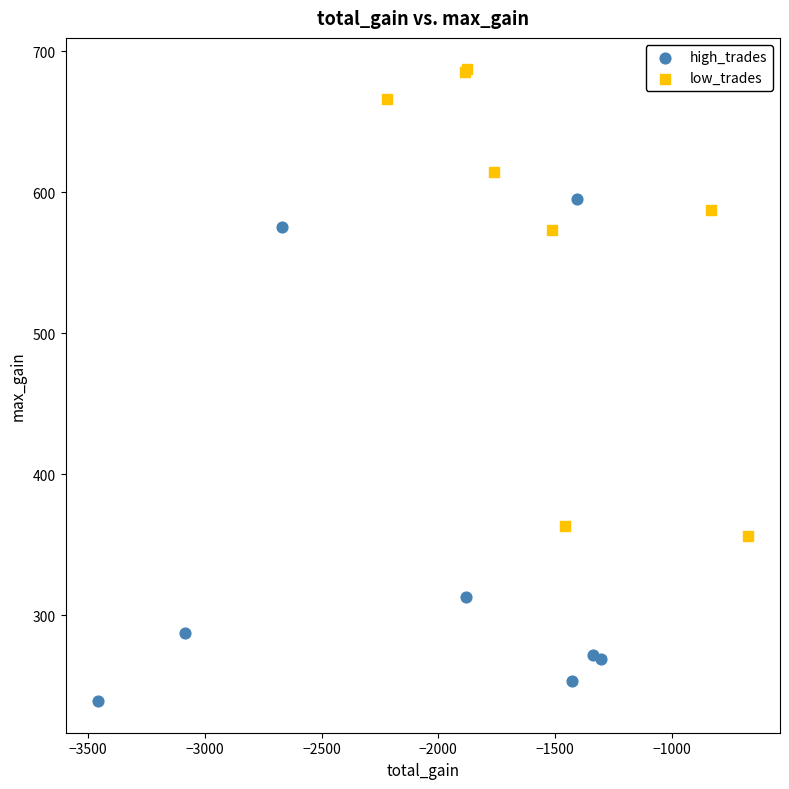

Which series reaches the maximum Y coordinate?

low_trades